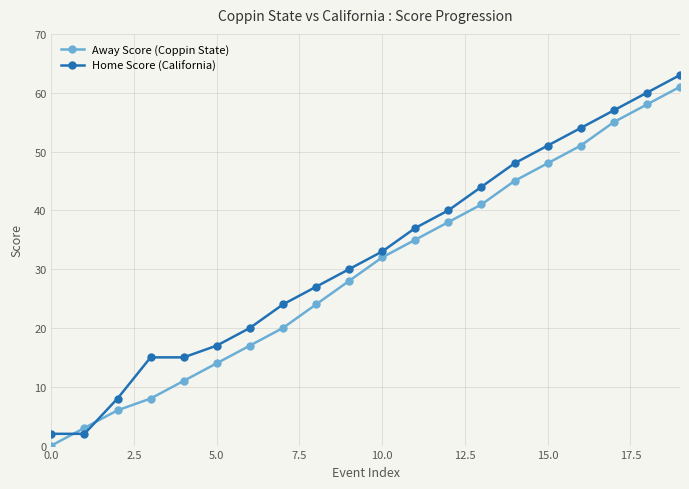

What is the difference between the maximum and second lowest values in the Away Score (Coppin State) series?

58